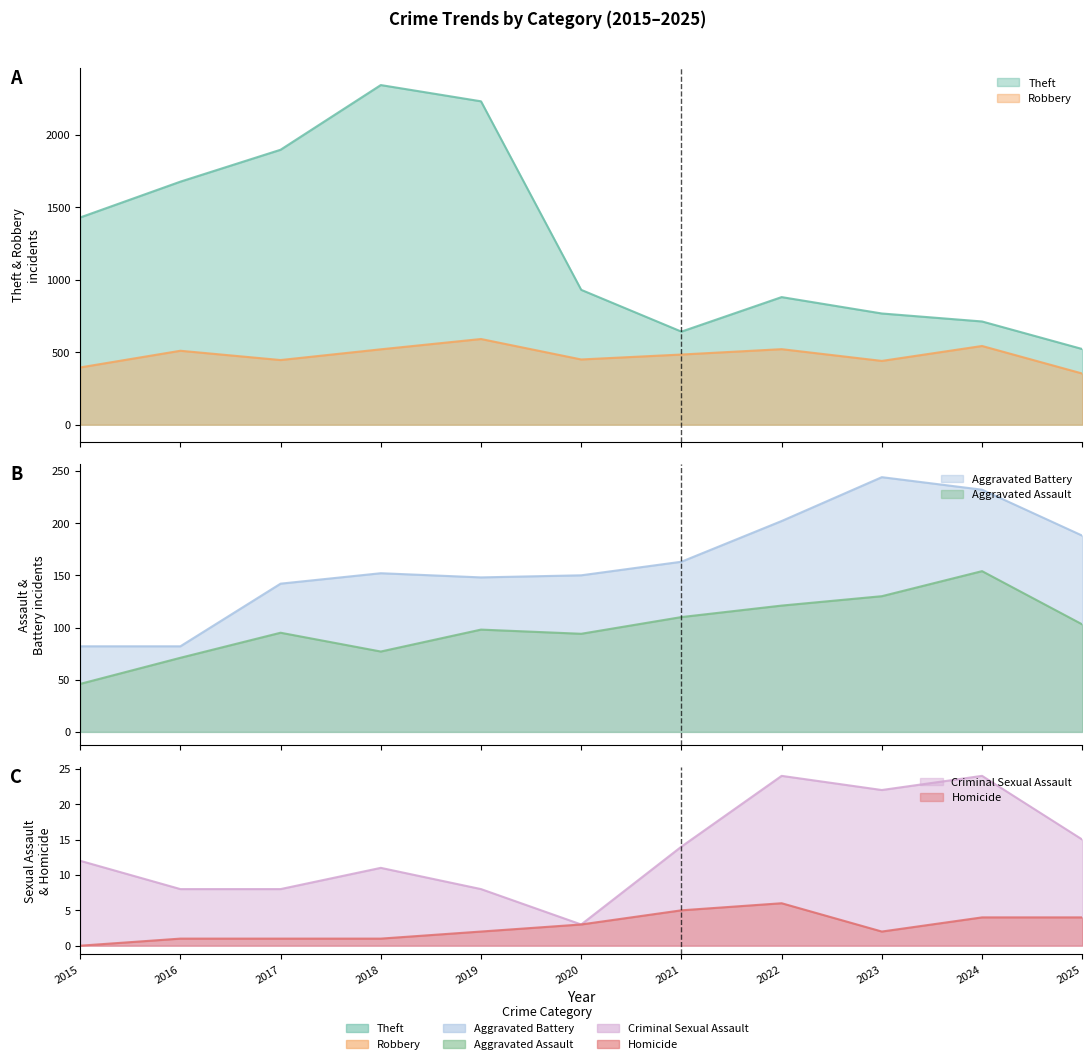

What is the difference between the Criminal Sexual Assault values at 2015 and 2023?

10